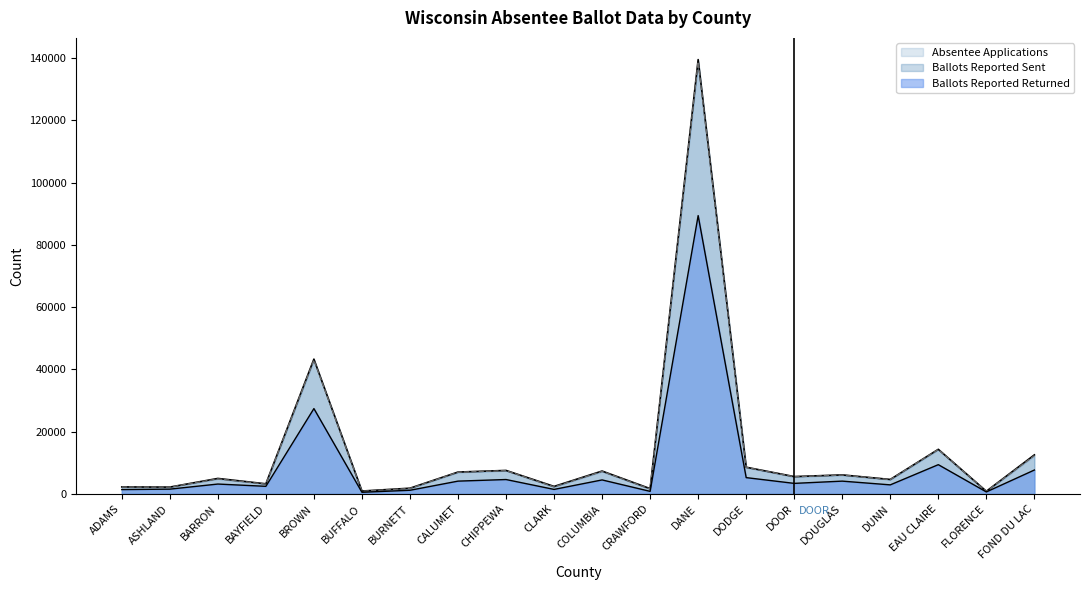

Which series has the largest total across all categories?

Absentee Applications